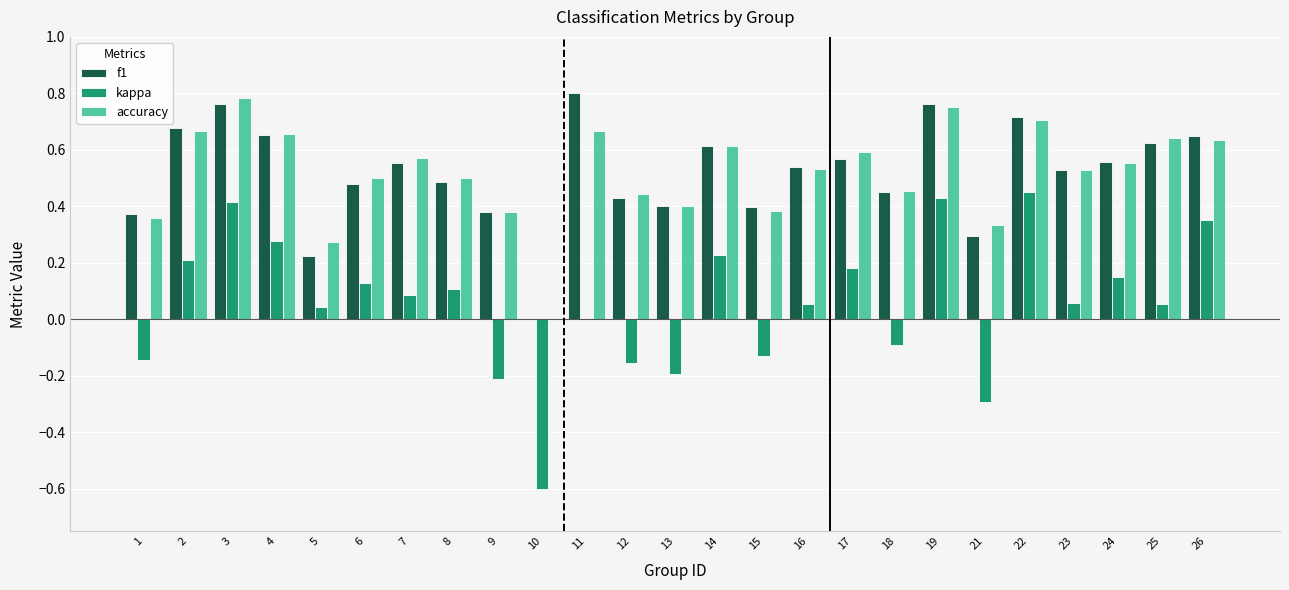

Which series changed the most between 3 and 24?

kappa